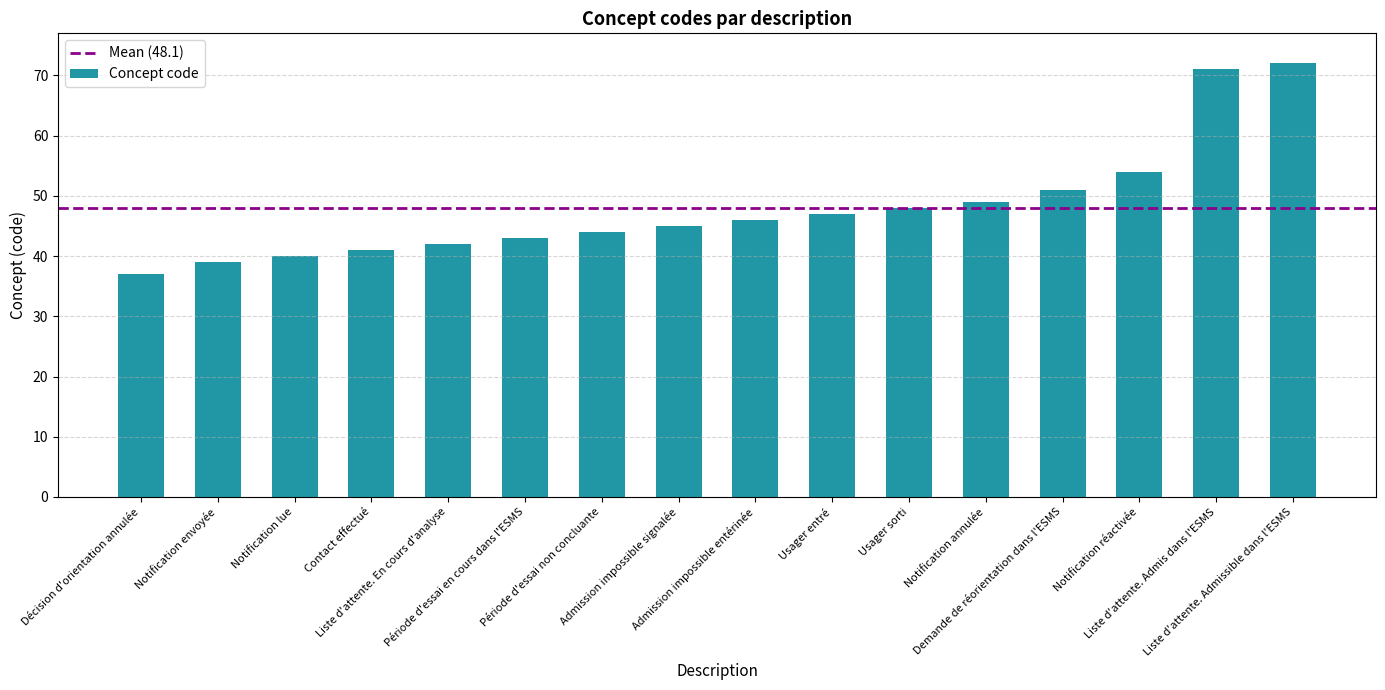

What position from the left is Admission impossible entérinée?

9